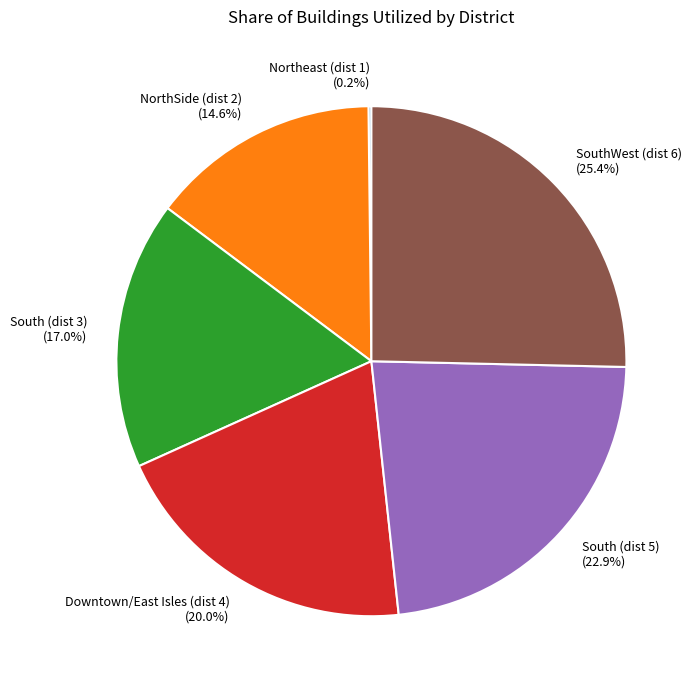

Between SouthWest (dist 6) and South (dist 3), which is larger?

SouthWest (dist 6)